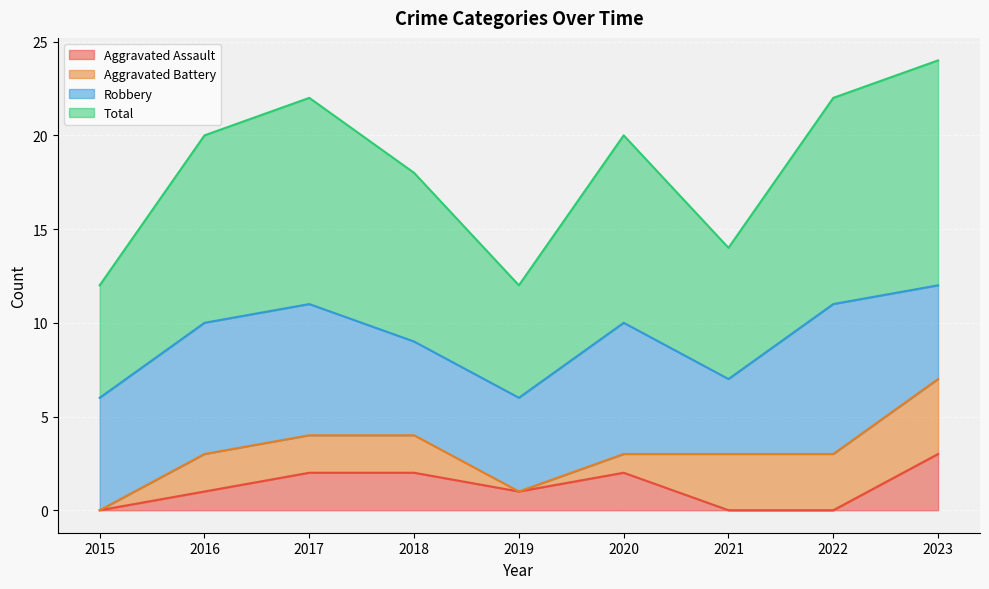

Does the chart display data point markers on the line(s)?

No